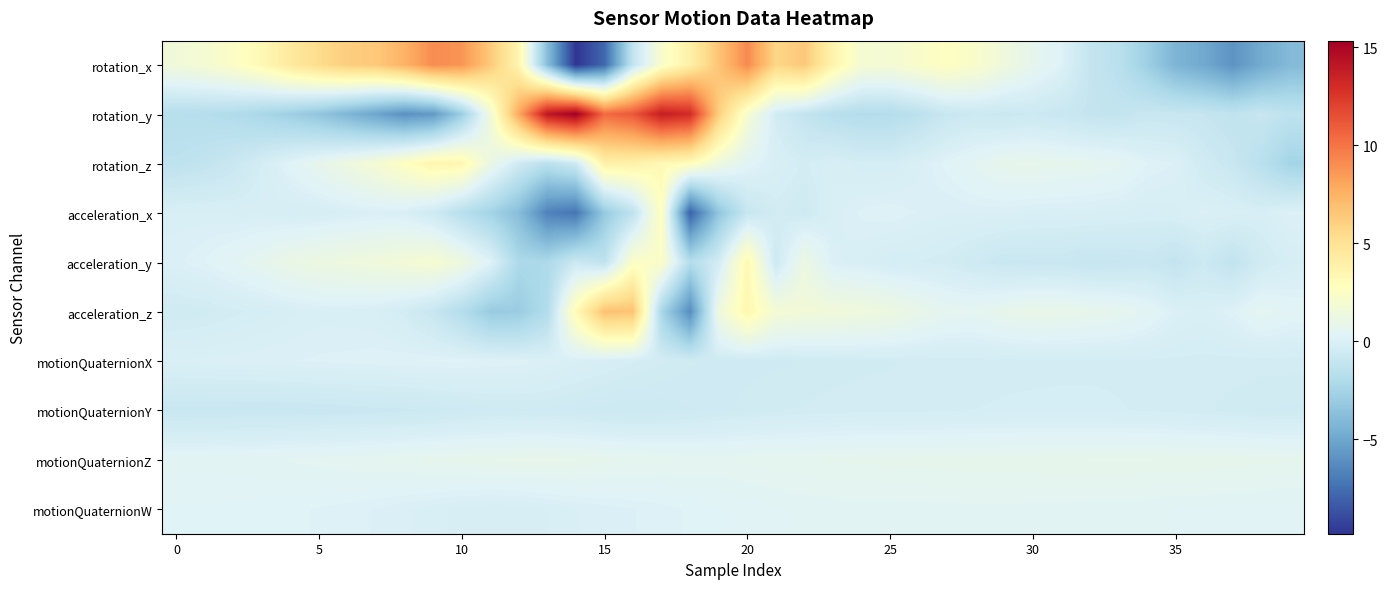

Which series has the largest range (max minus min)?

rotation_y